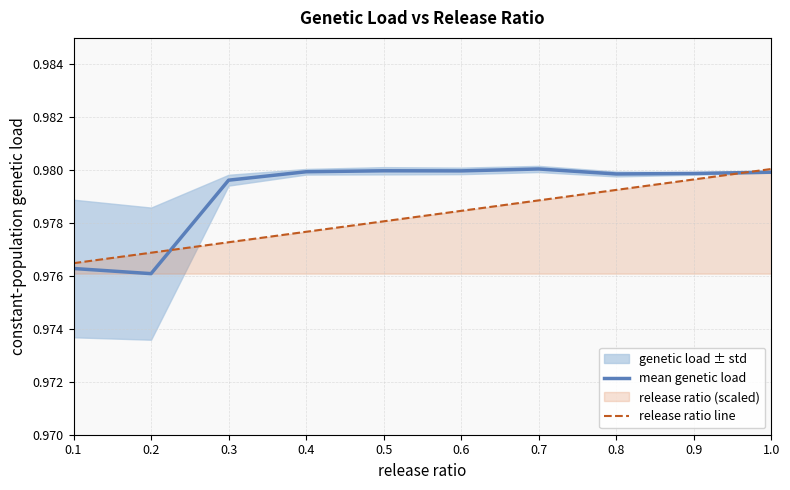

True or false: mean genetic load has a value of 1.5 at 0.5.

False